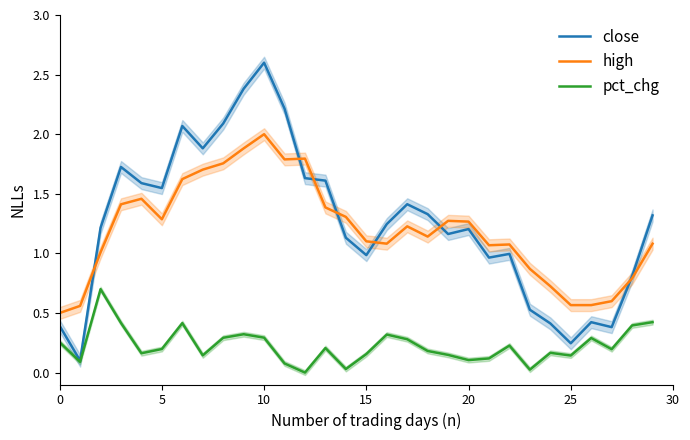

At how many categories does at least one series exceed 2?

5